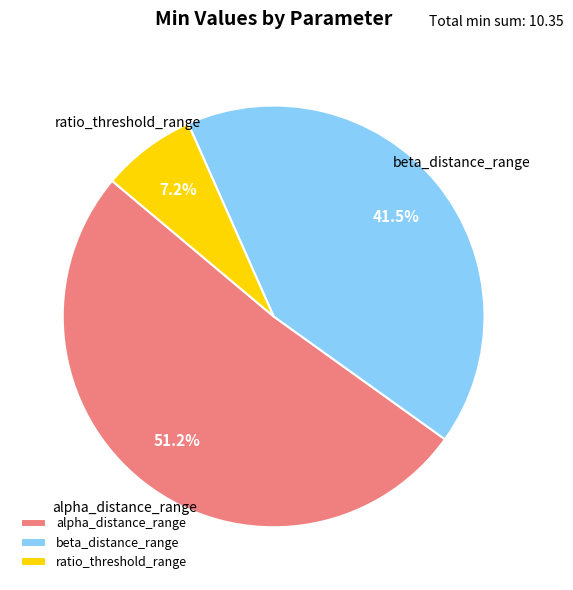

Which slice represents more than half of the pie?

alpha_distance_range